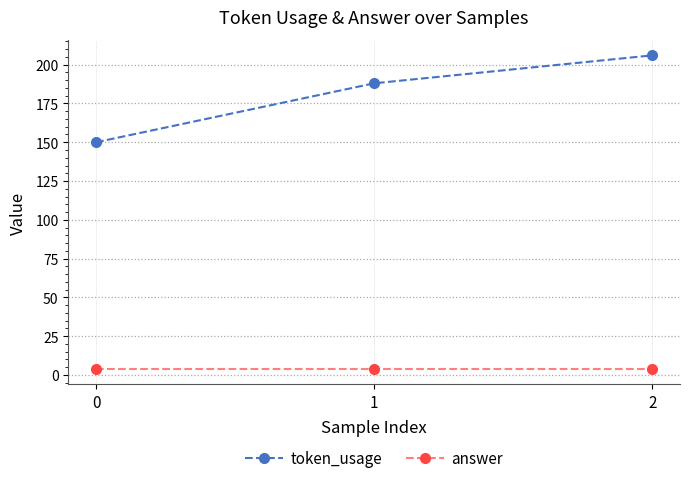

What are all the series names shown in the legend?

token_usage, answer